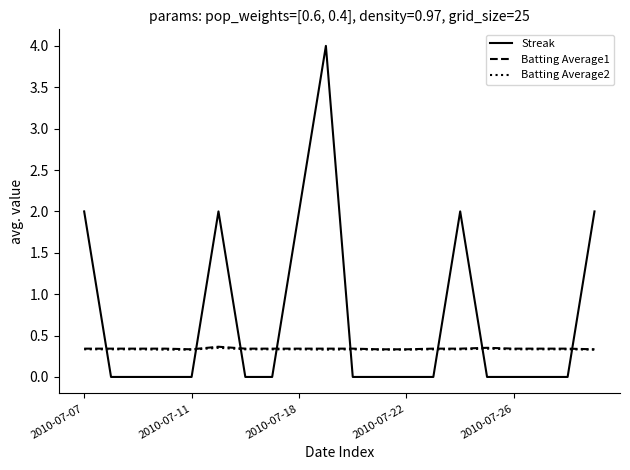

What is the greatest value displayed?

4.0